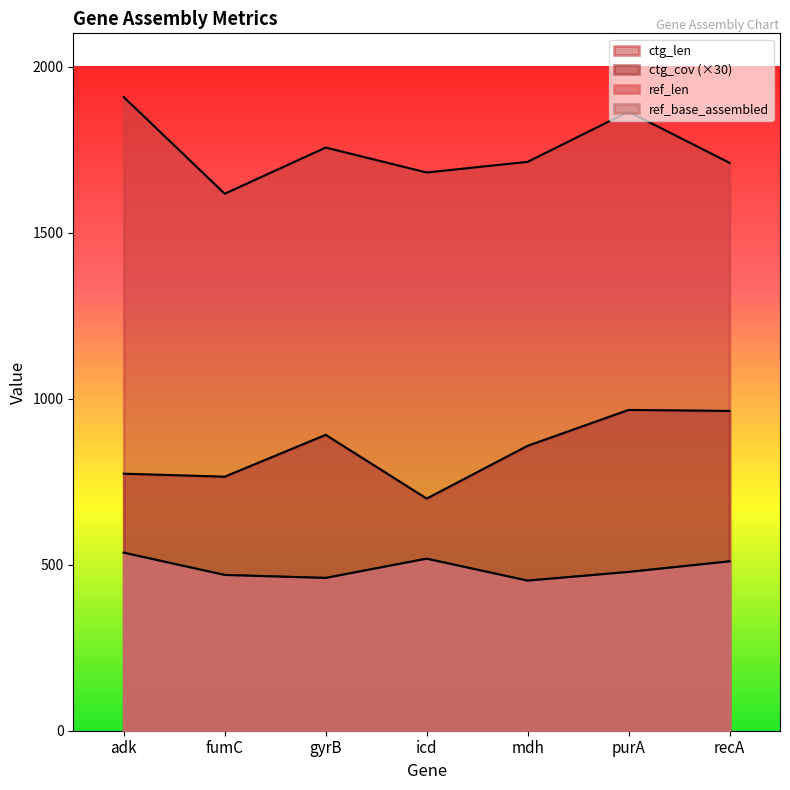

What is the sum of the ref_len values at adk and gyrB?

996.0